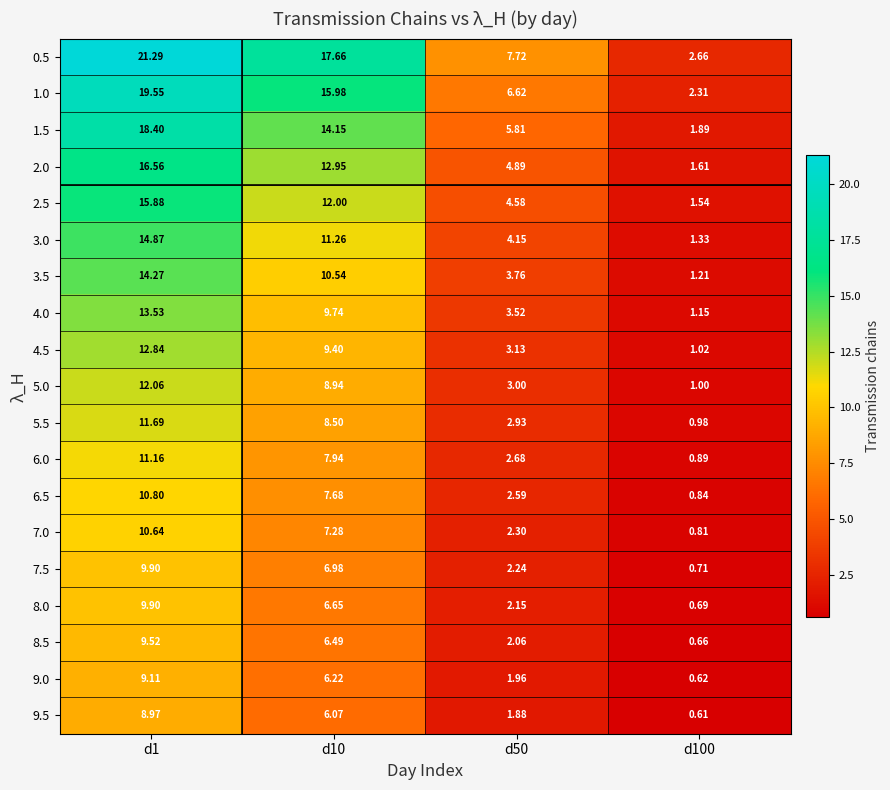

Which series has the largest range (max minus min)?

0.5